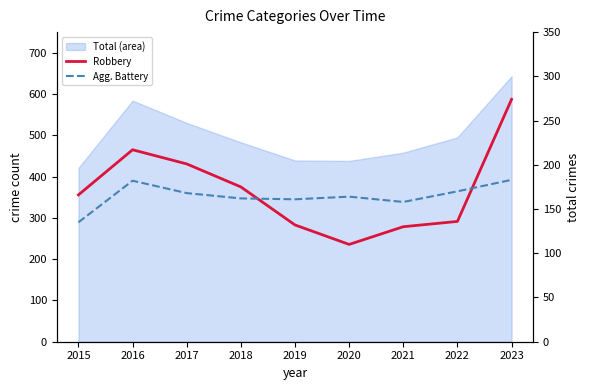

List the labels in order of Agg. Battery value, largest first.

2023, 2016, 2022, 2017, 2020, 2018, 2019, 2021, 2015